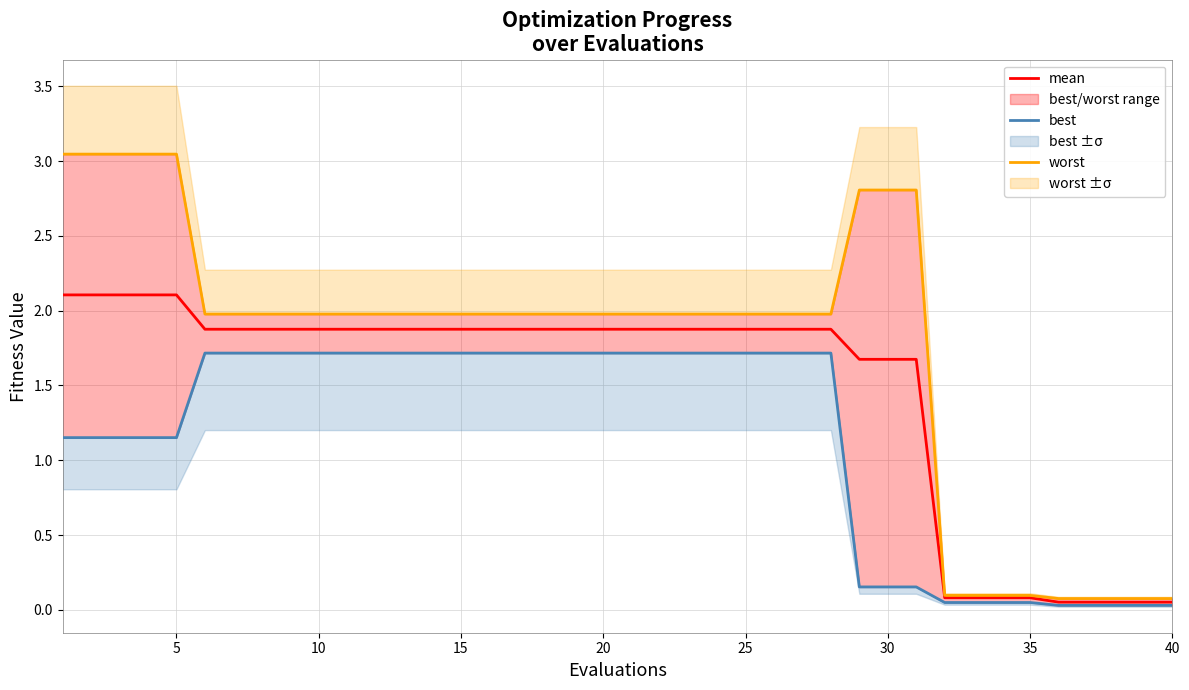

True or false: mean and best intersect in this chart.

False